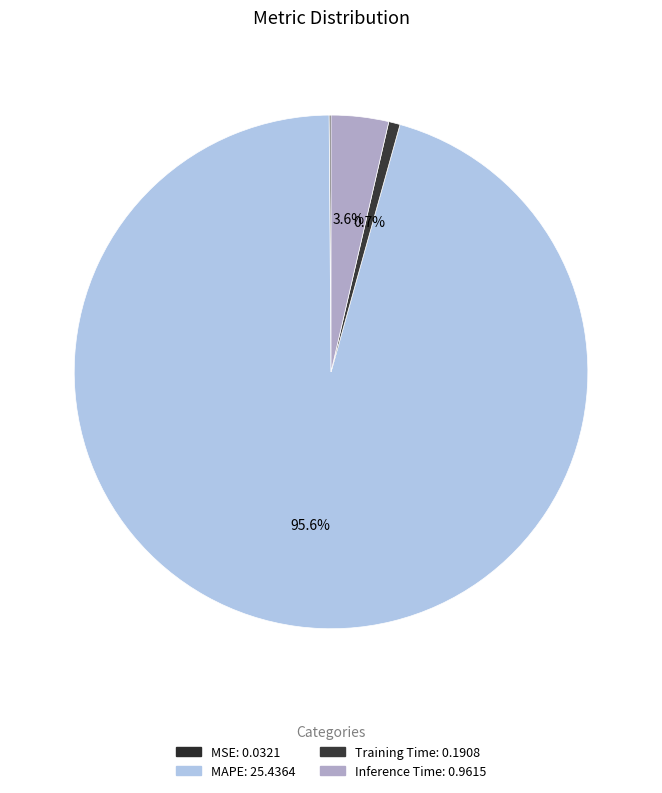

What is the majority slice?

MAPE